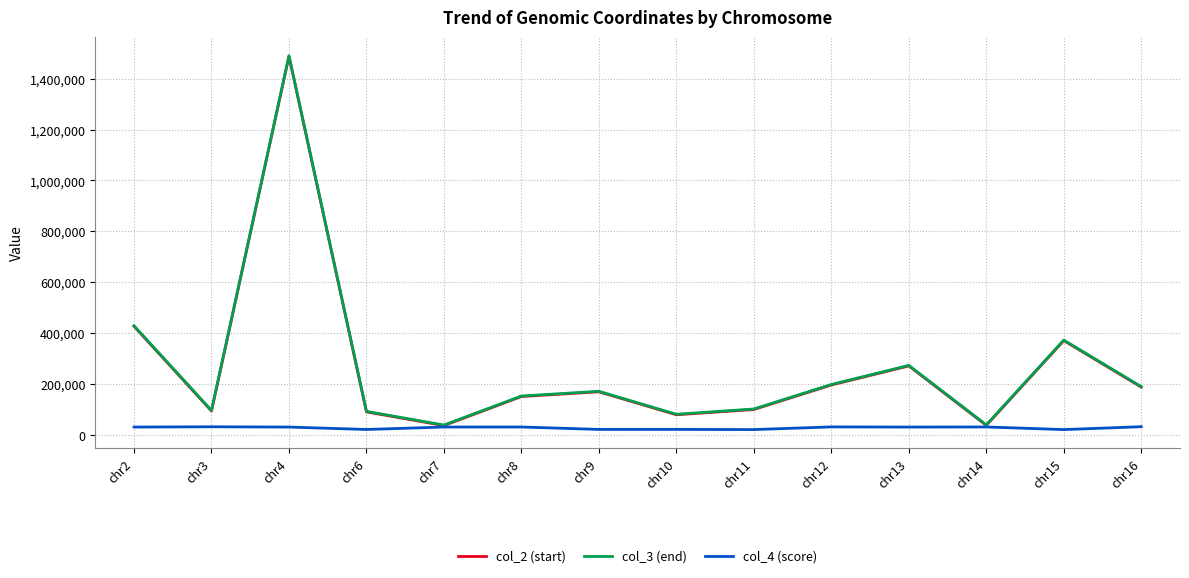

What is the highest value of the col_2 (start) series?

1488470